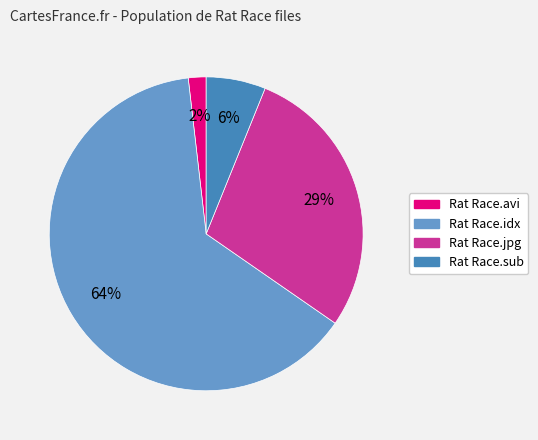

To the nearest percent, what is the average slice percentage?

25%